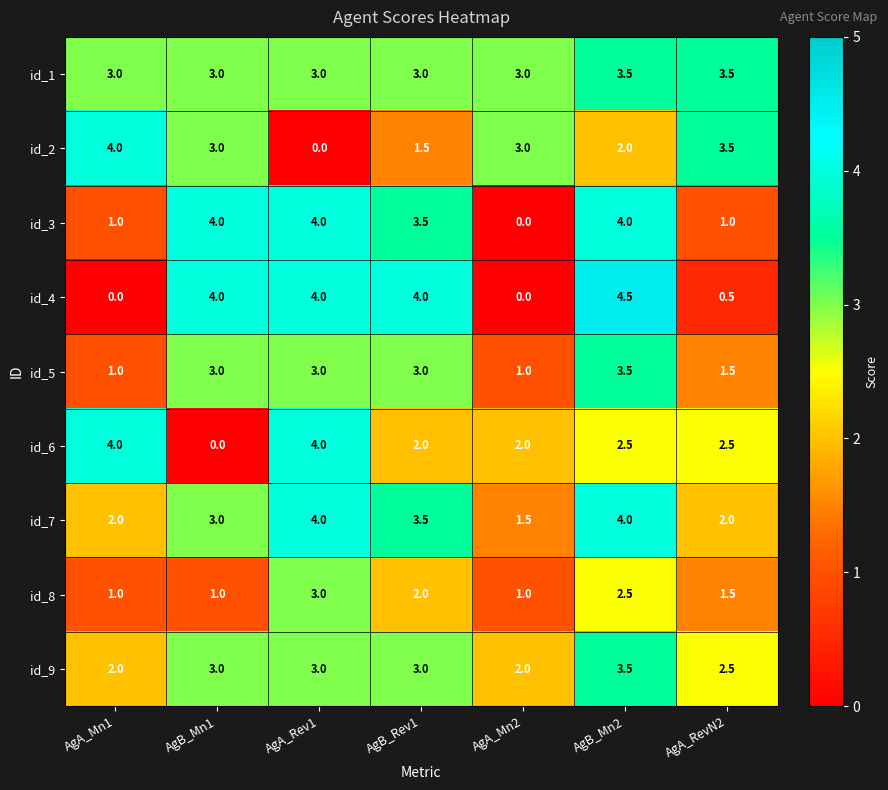

What is the difference between the second highest and minimum values in the id_2 series?

3.5